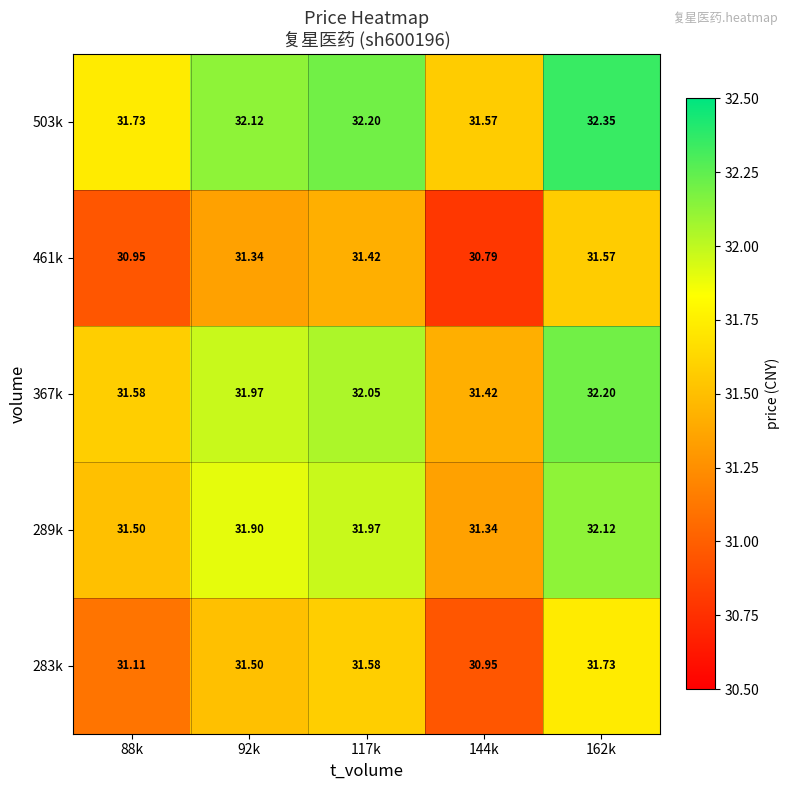

Is the value of 461k at 117k greater than the value of 283k at 144k?

Yes